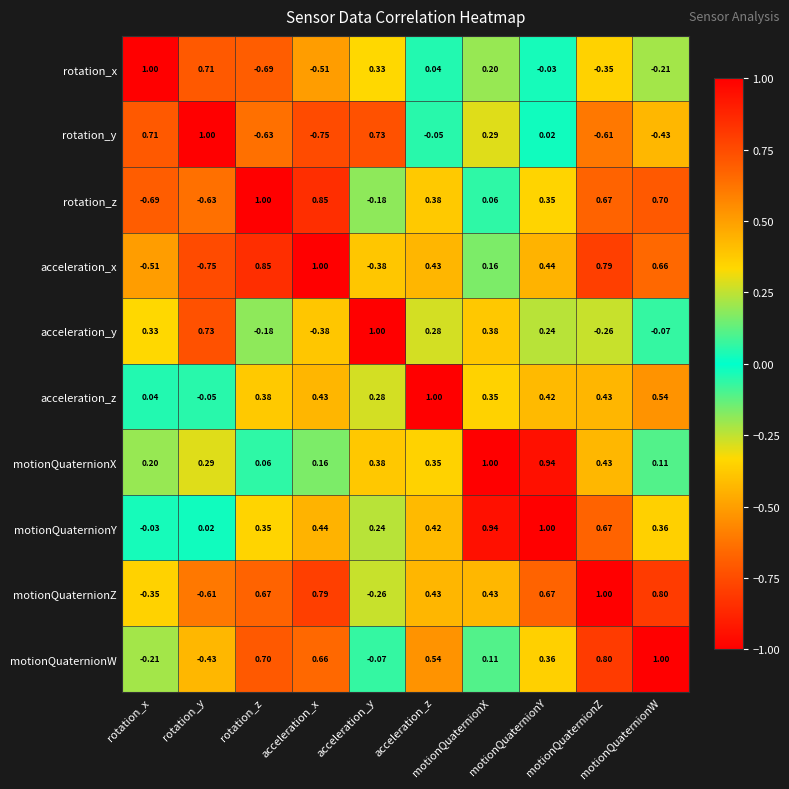

Between acceleration_y and acceleration_z, which is larger?

acceleration_y